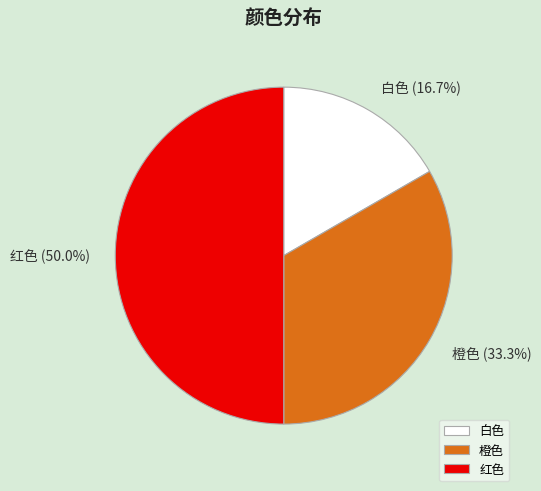

Which slice is the largest?

红色